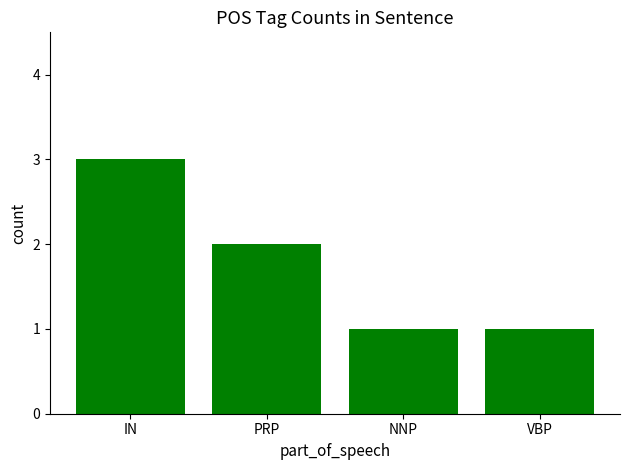

How many bars are there in total?

4